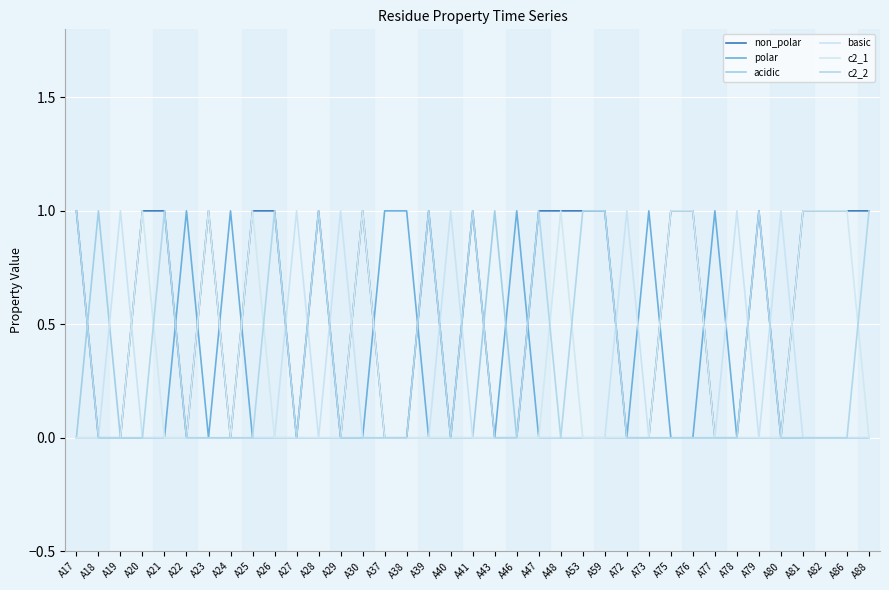

What is the sum of all basic values?

7